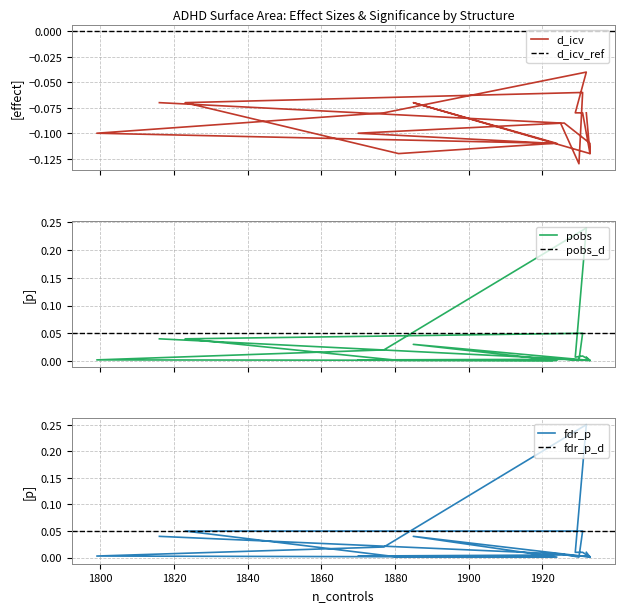

Rank the series by their maximum value, from lowest to highest.

d_icv, pobs, fdr_p